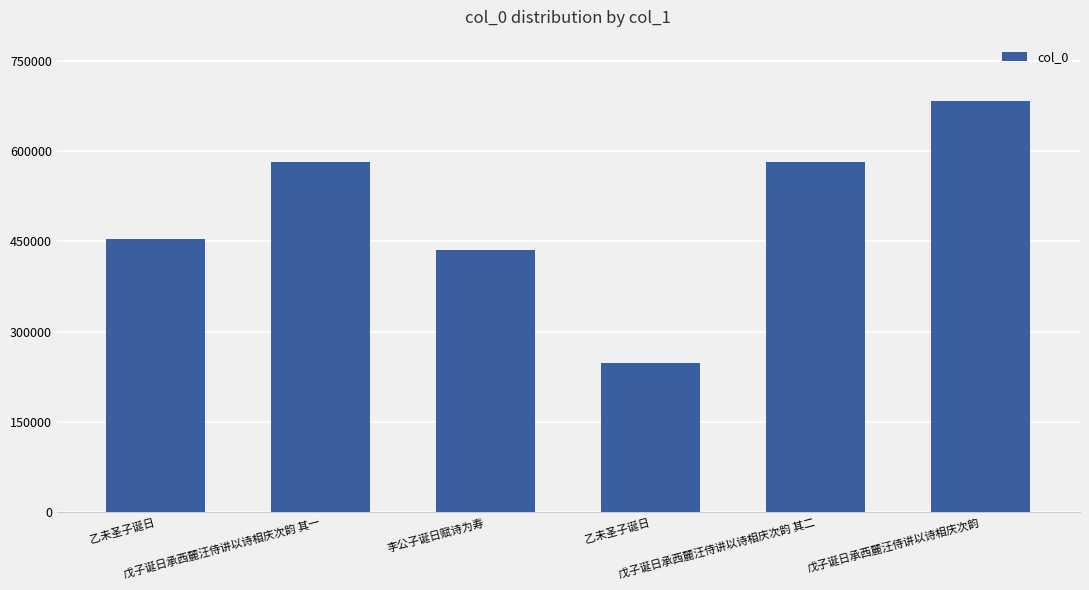

Are the bars horizontal?

No